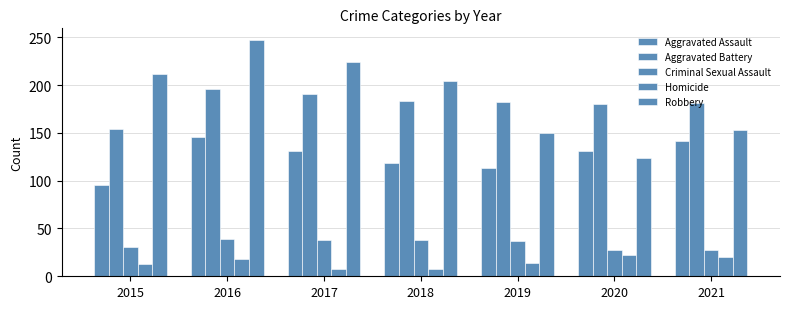

How many bars are there in total?

35